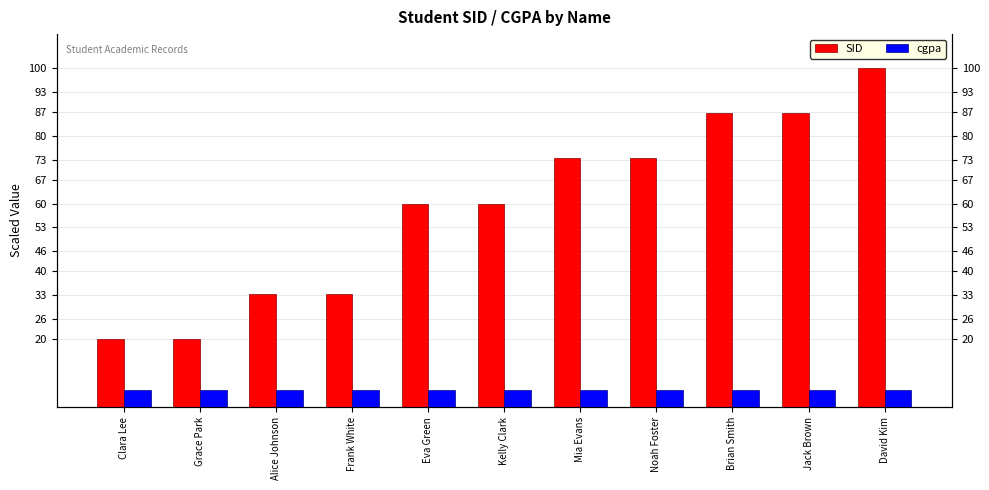

List the series in order of their overall mean, lowest first.

cgpa, SID